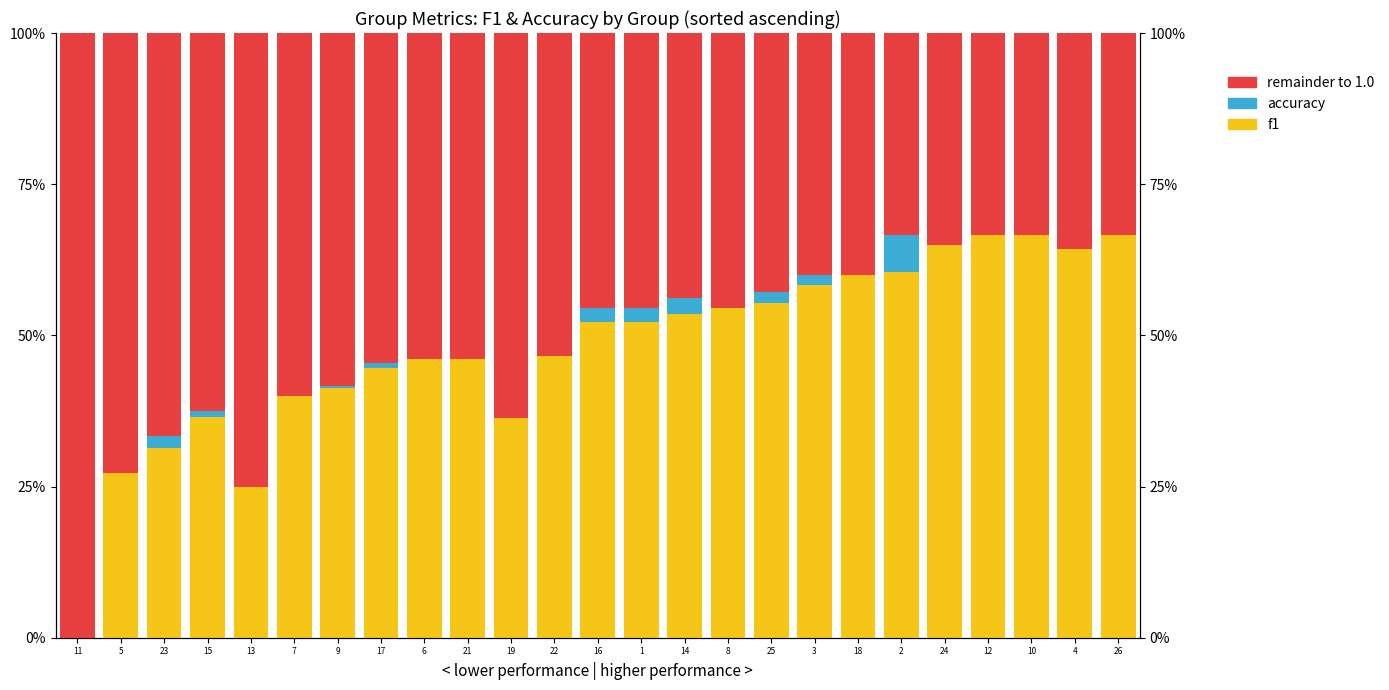

Which label corresponds to the smallest value in the chart?

11